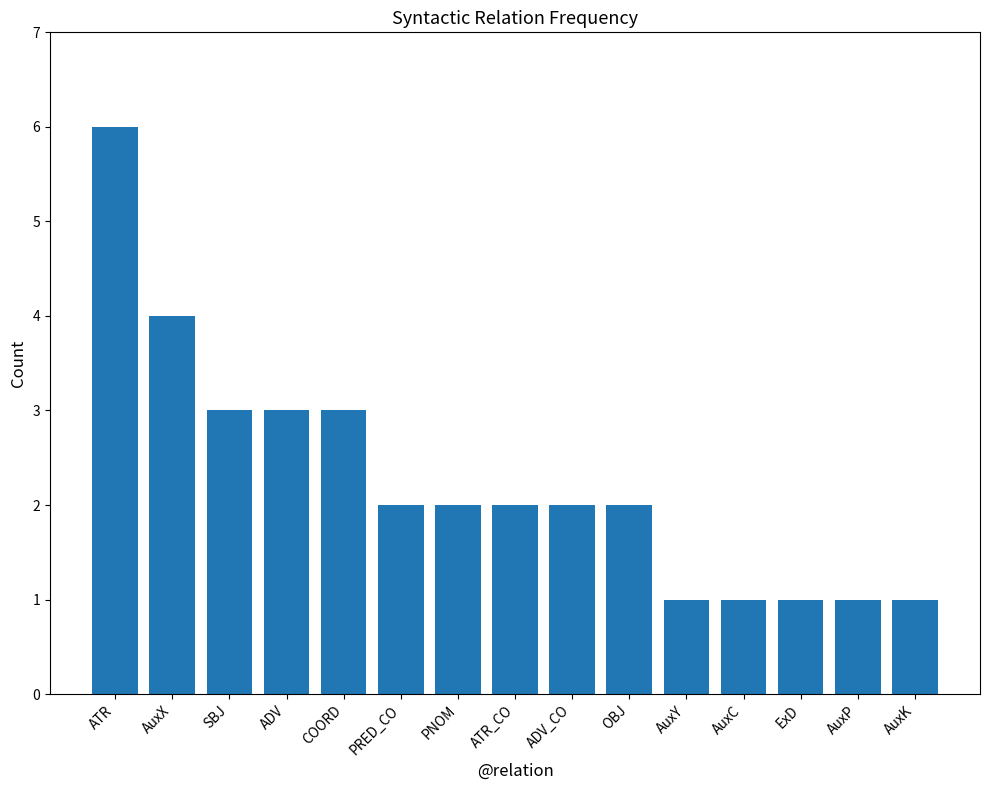

Where does the data first go above 2?

ATR